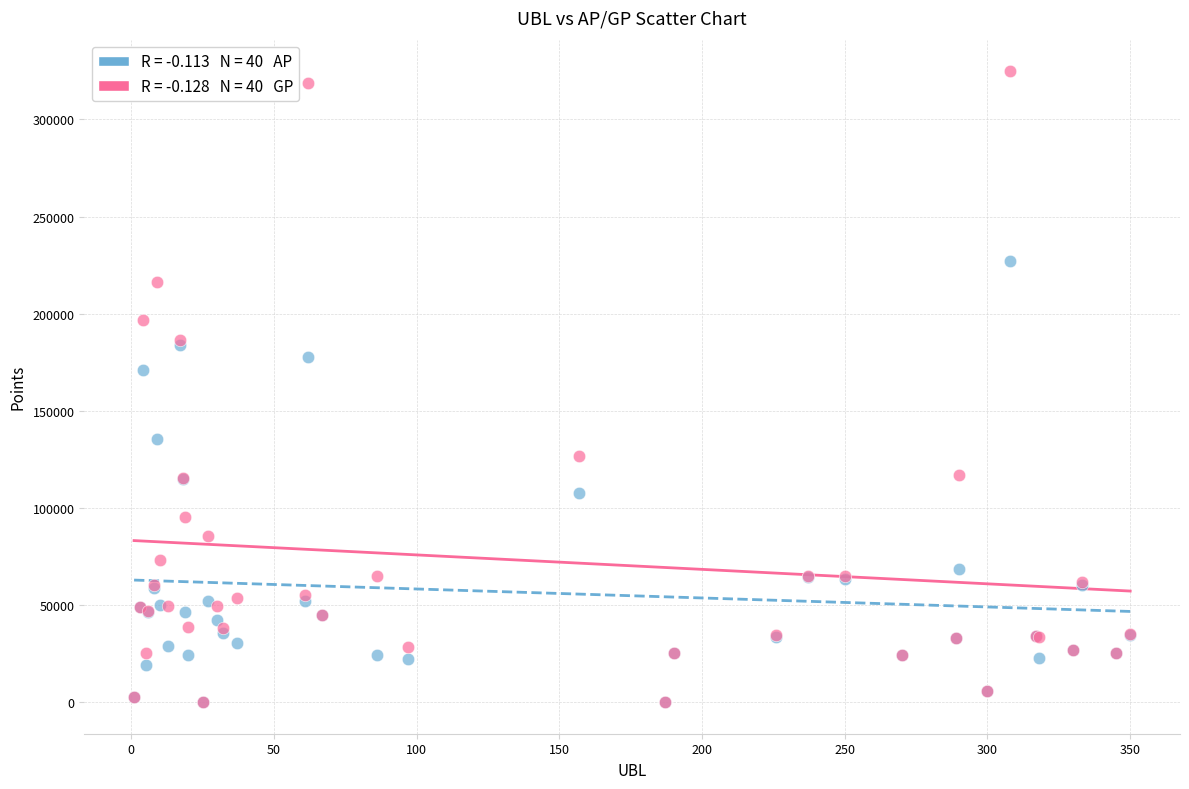

Across all series, what Y value is closest to 162418?

171122